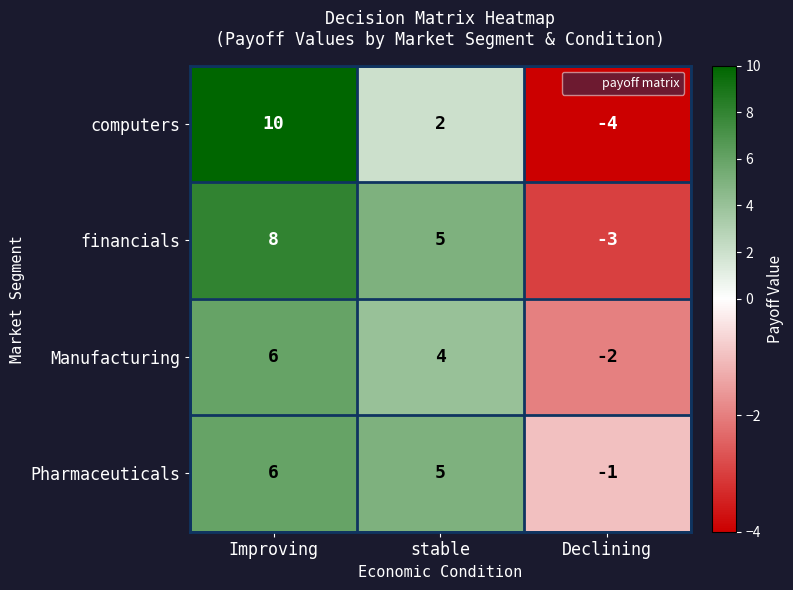

Rank the series at Declining from lowest to highest value.

computers, financials, Manufacturing, Pharmaceuticals